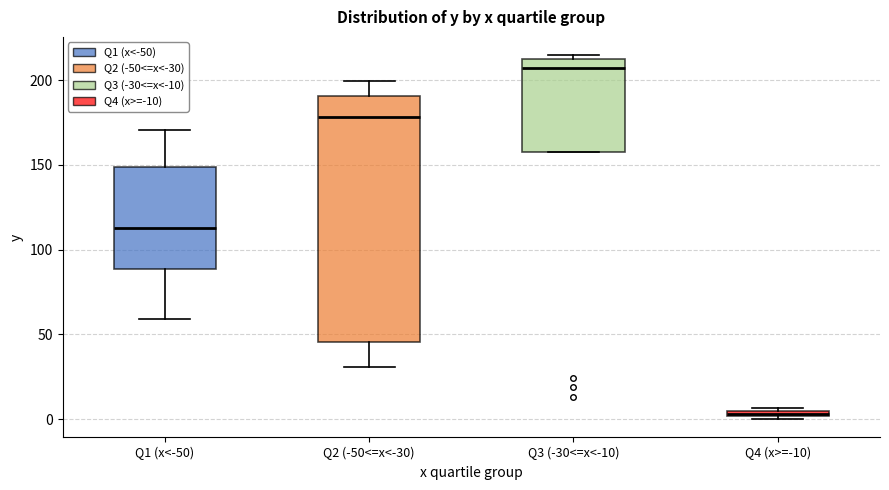

Which box is the tallest, from its lower edge to its upper edge?

Q2 (-50<=x<-30)